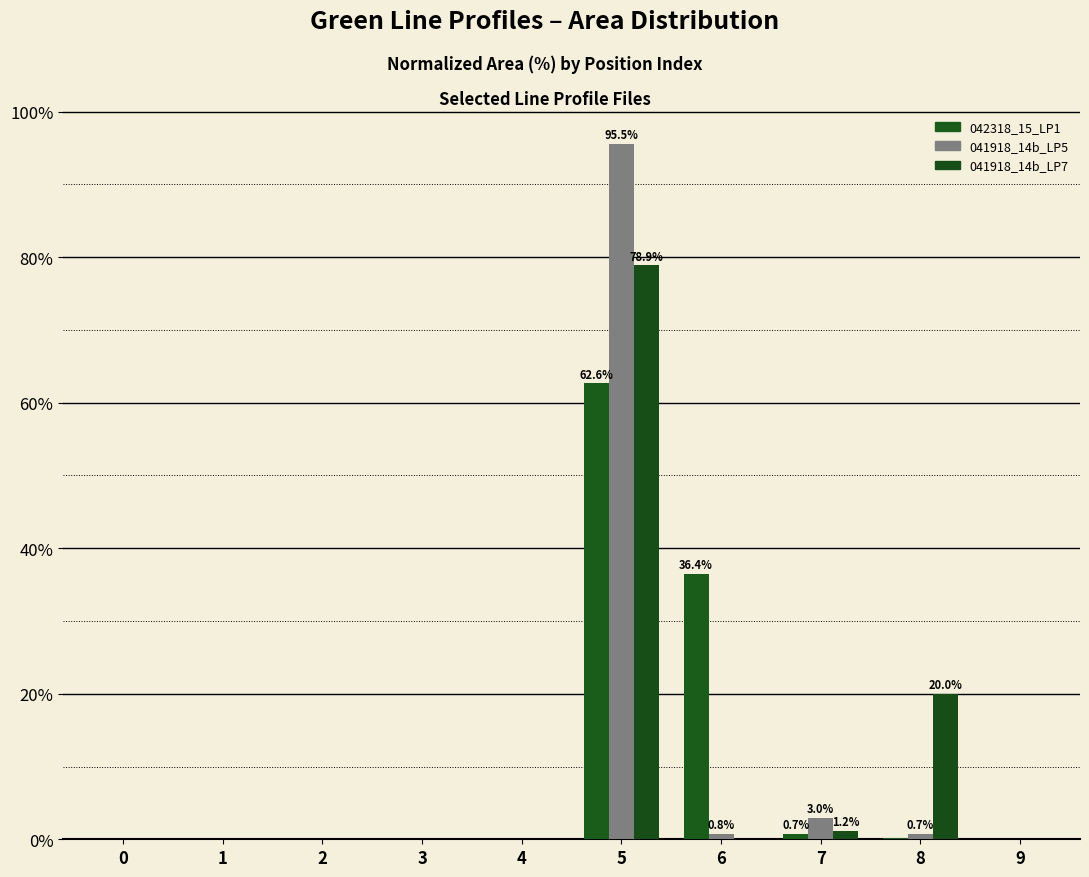

How many groups of bars are there?

10